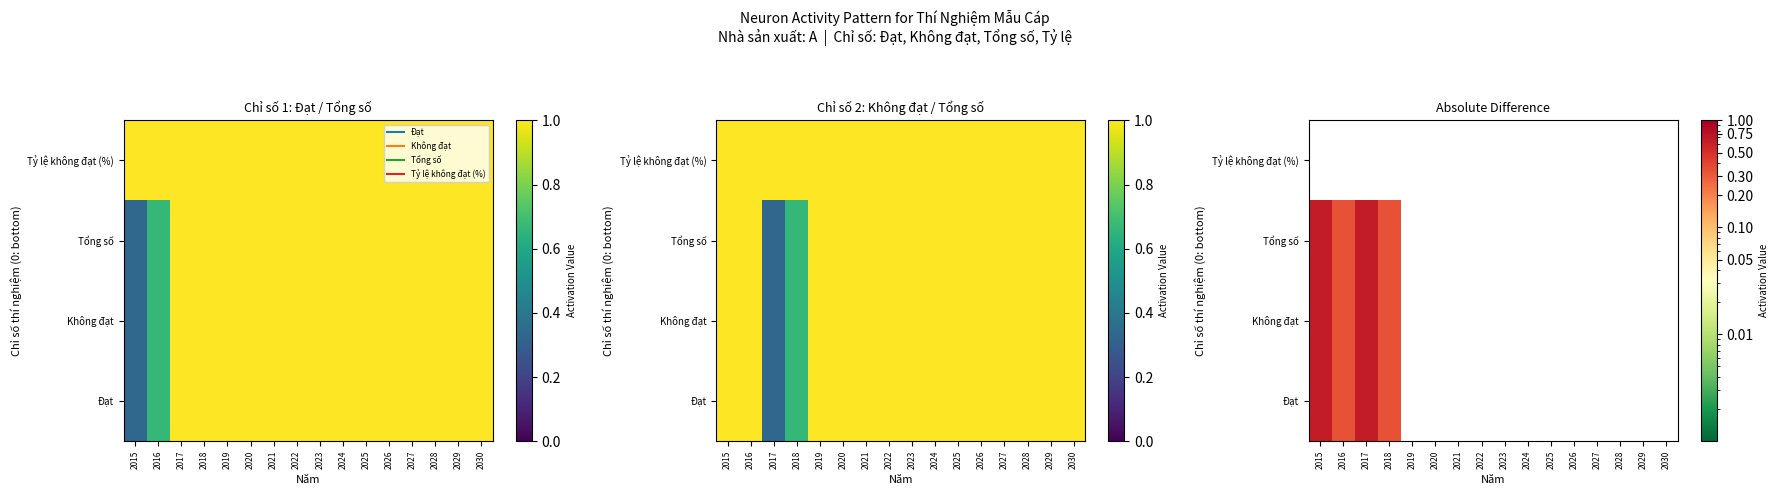

Is the value of Tỷ lệ không đạt (%) at 2026 greater than the value of Tổng số at 2027?

No